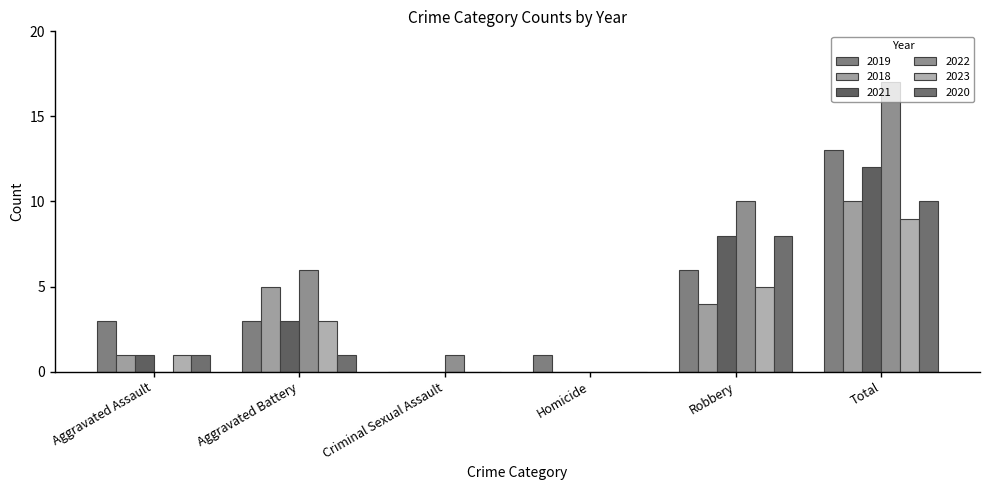

Does the chart contain stacked bars?

No